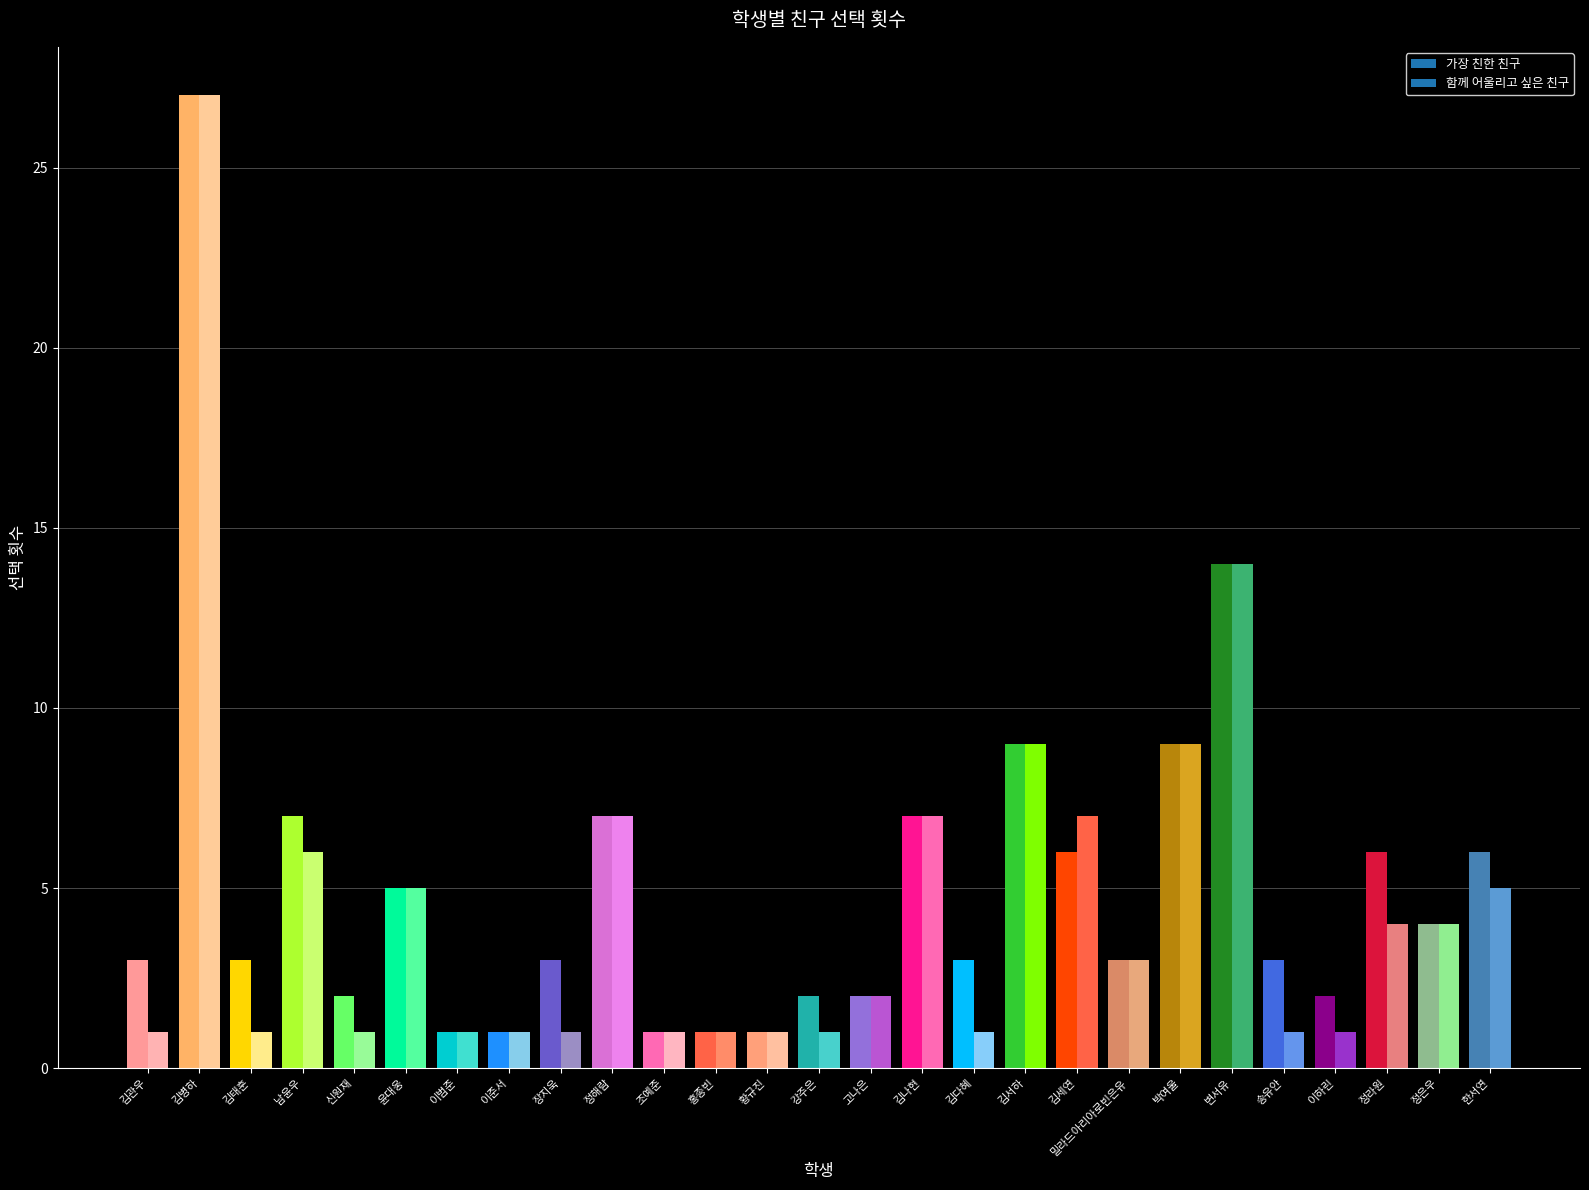

What is the label of the 20th bar from the right?

이준서